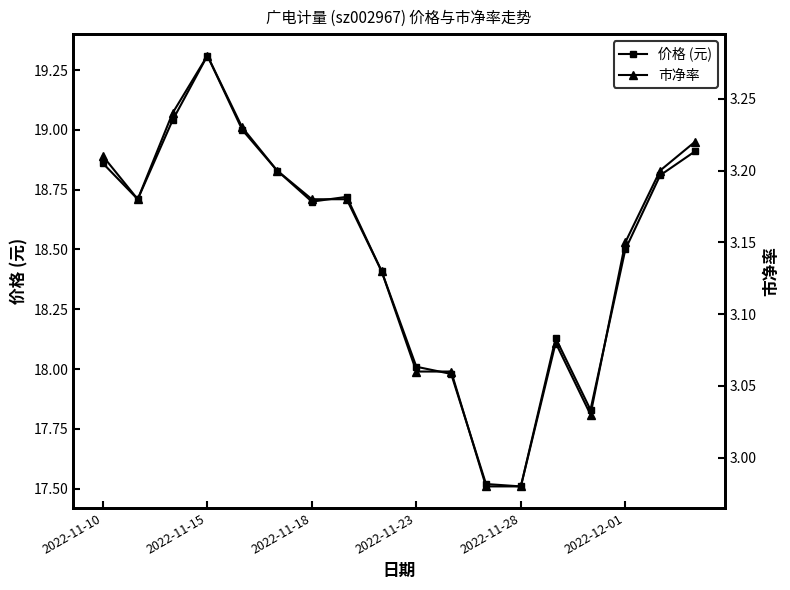

Where is the first local maximum for 价格 (元)?

2022-11-15